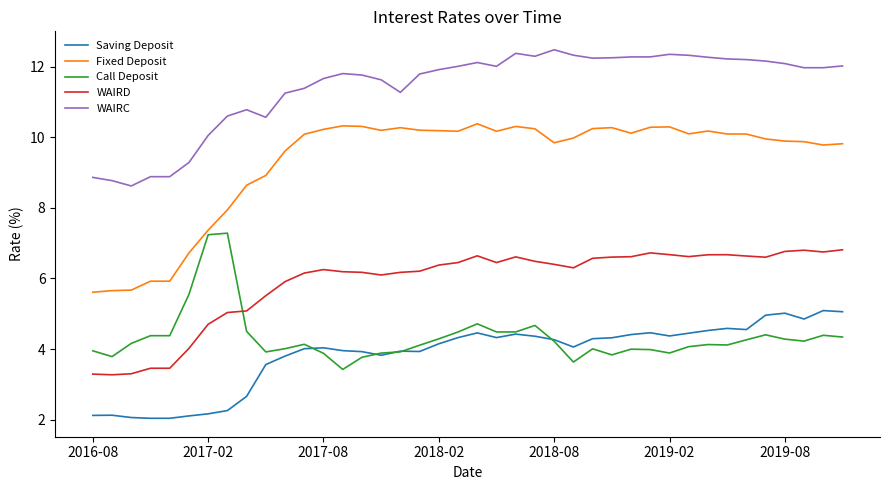

True or false: Saving Deposit has more than 0 interior local peaks.

True